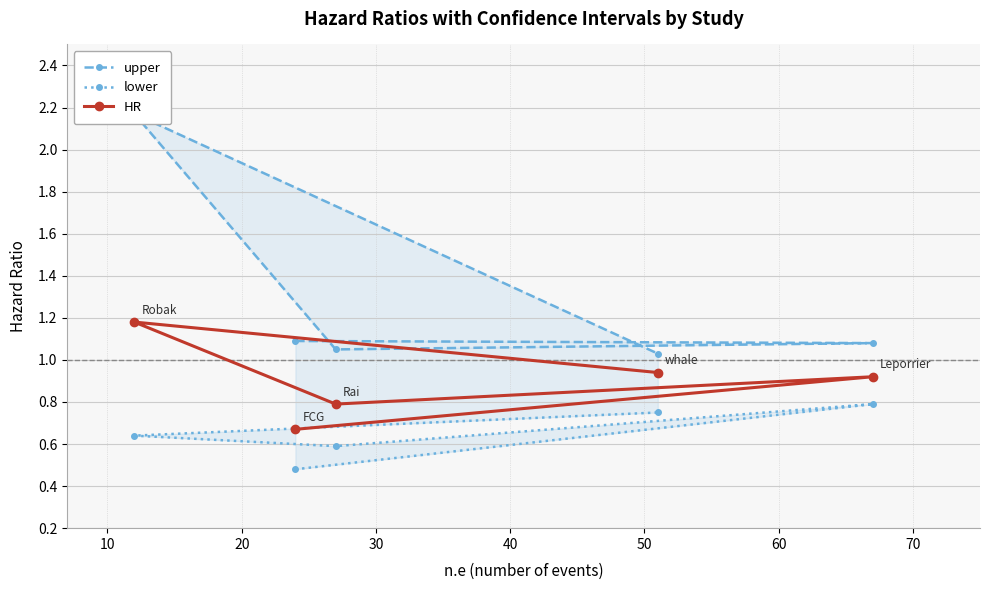

What is the value of the HR point at the 3rd from the left?

0.8